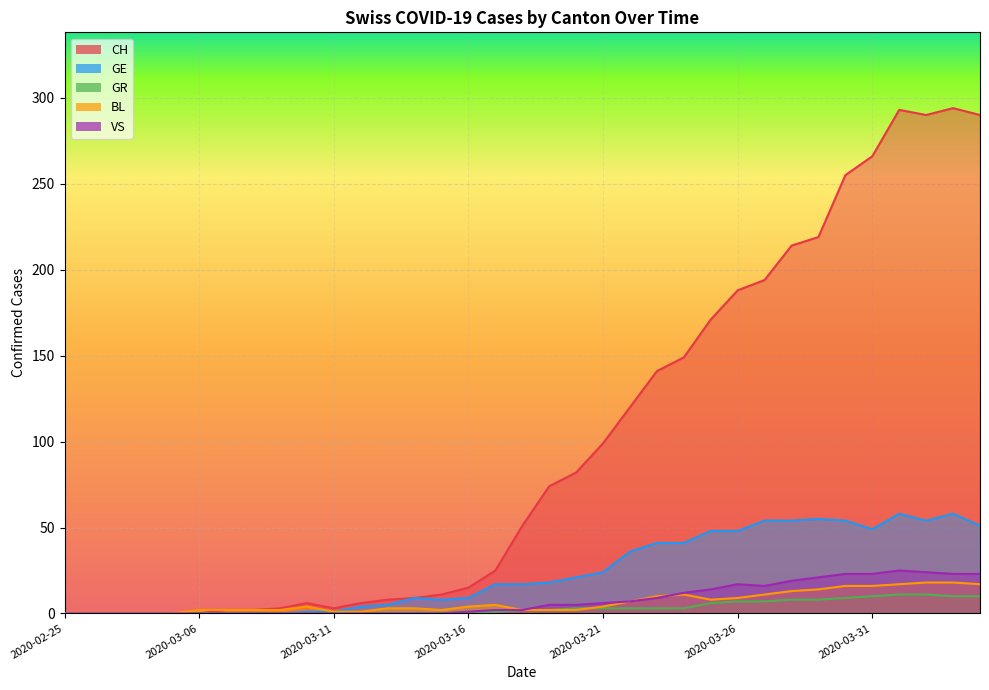

Is the value of GR at 2020-03-08 greater than the value of GE at 2020-03-14?

No